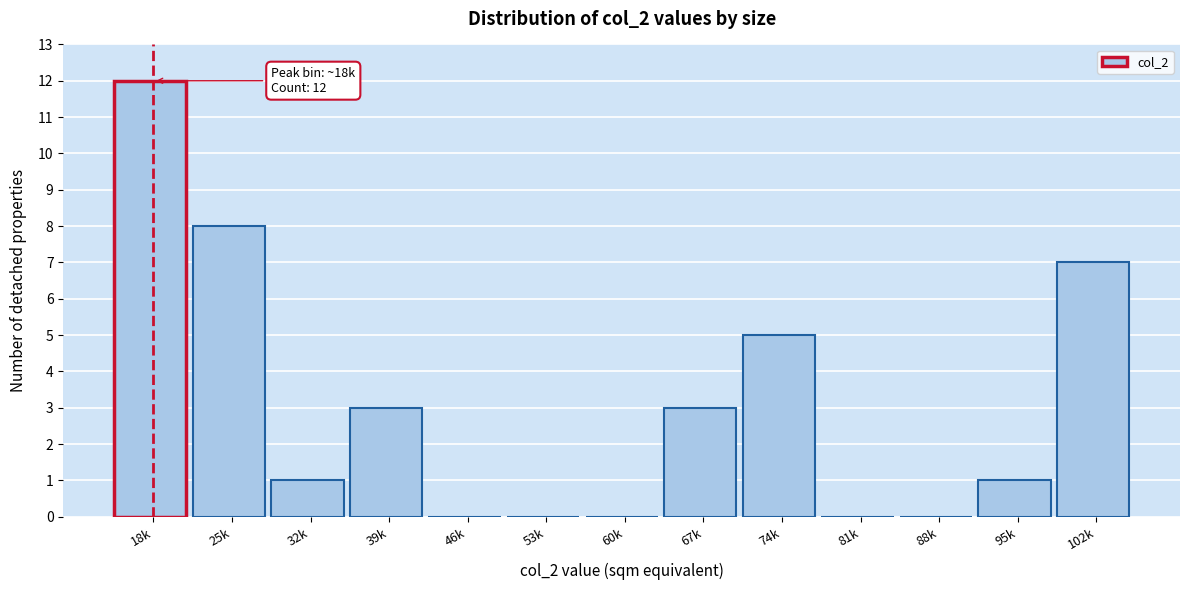

Reading left to right, what are all the values shown in this chart?

18k=12	25k=8	32k=1	39k=3	46k=0	53k=0	60k=0	67k=3	74k=5	81k=0	88k=0	95k=1	102k=7